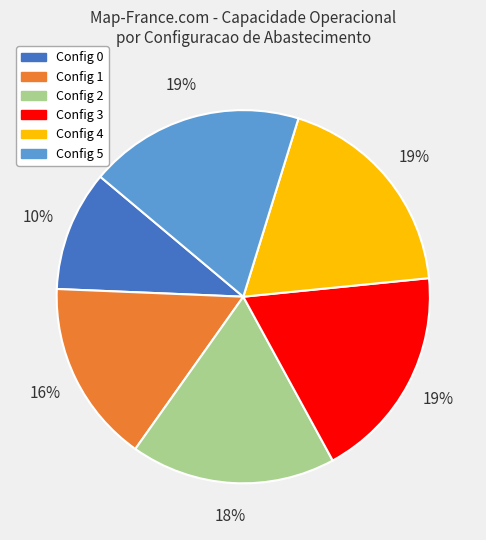

How many slices are in this pie chart?

6